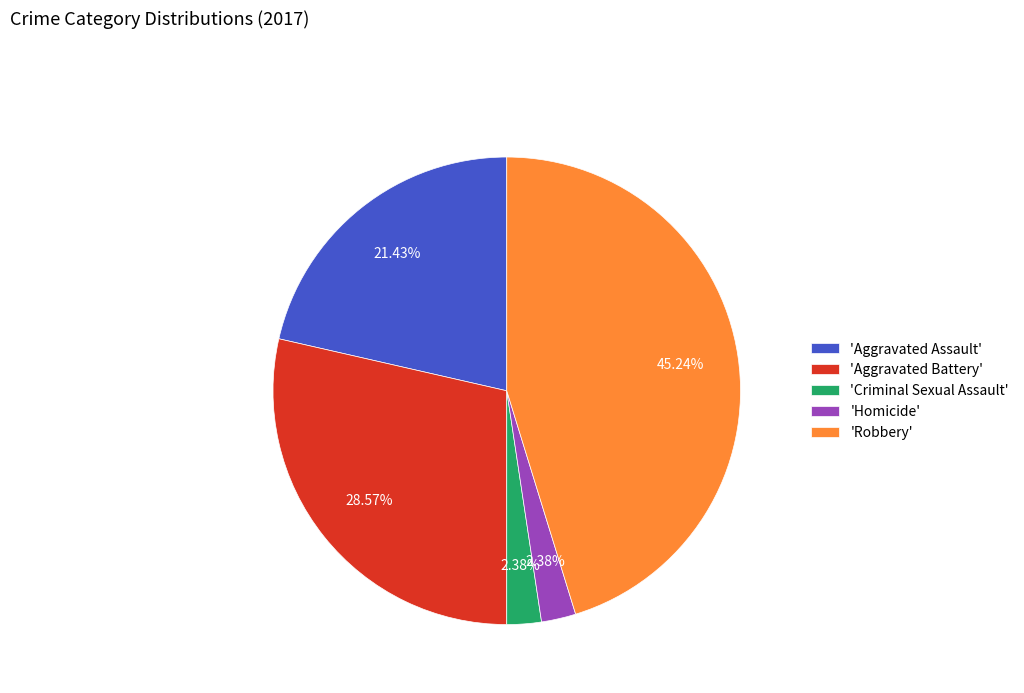

Which has a higher value, 'Aggravated Battery' or 'Homicide'?

'Aggravated Battery'